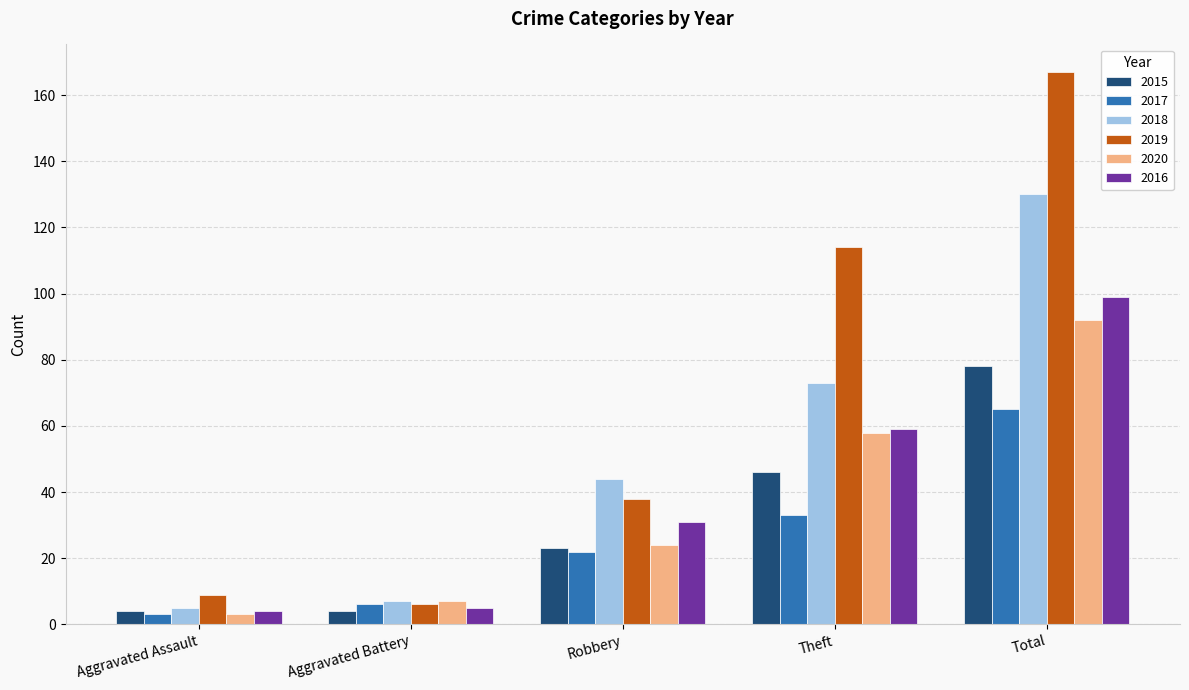

Is the value of 2017 at Theft greater than the value of 2020 at Theft?

No